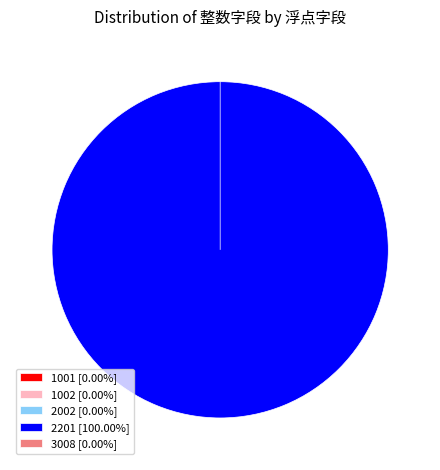

Rank the categories by value from highest to lowest.

2201, 2002, 1002, 3008, 1001